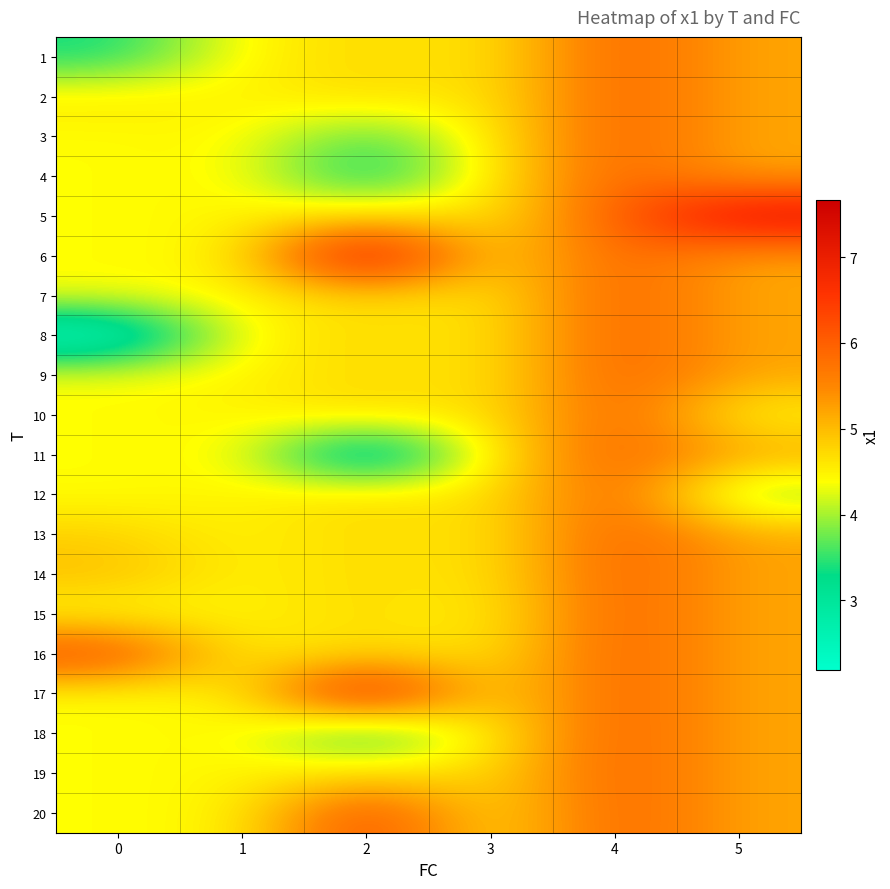

Which has a higher value, 5 or 0?

5